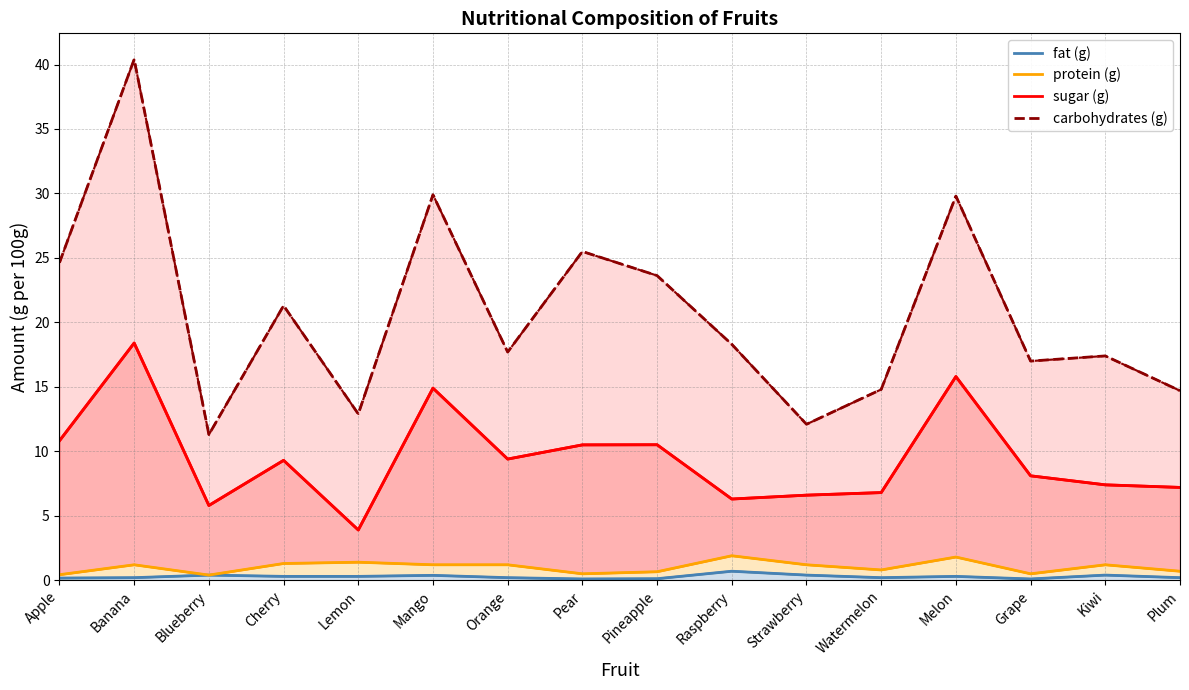

What is the difference between the carbohydrates (g) values at Orange and Pear?

7.8